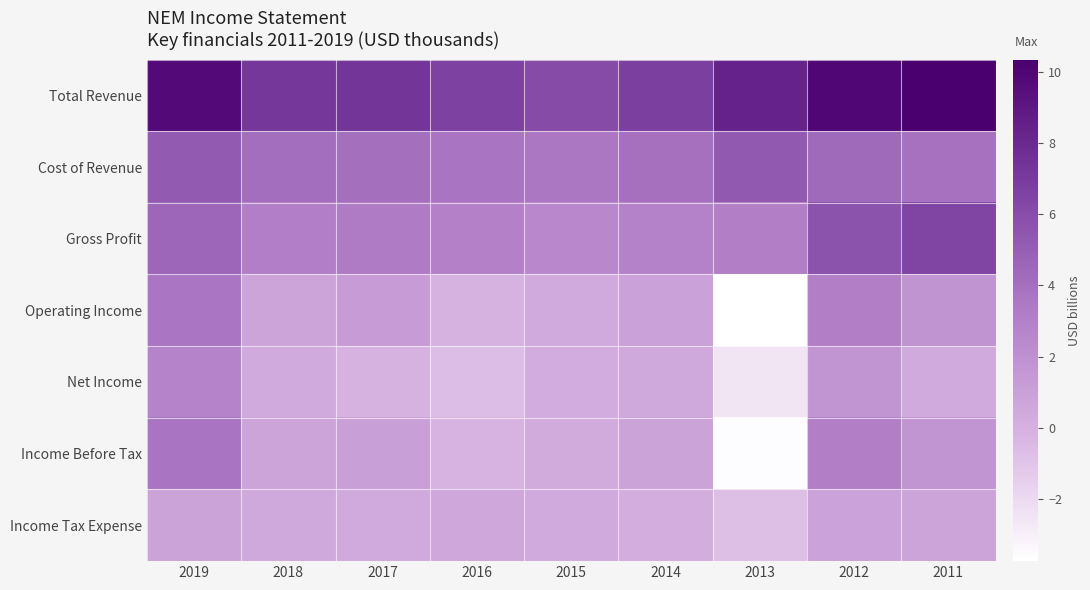

At how many categories does at least one series exceed 9?

3